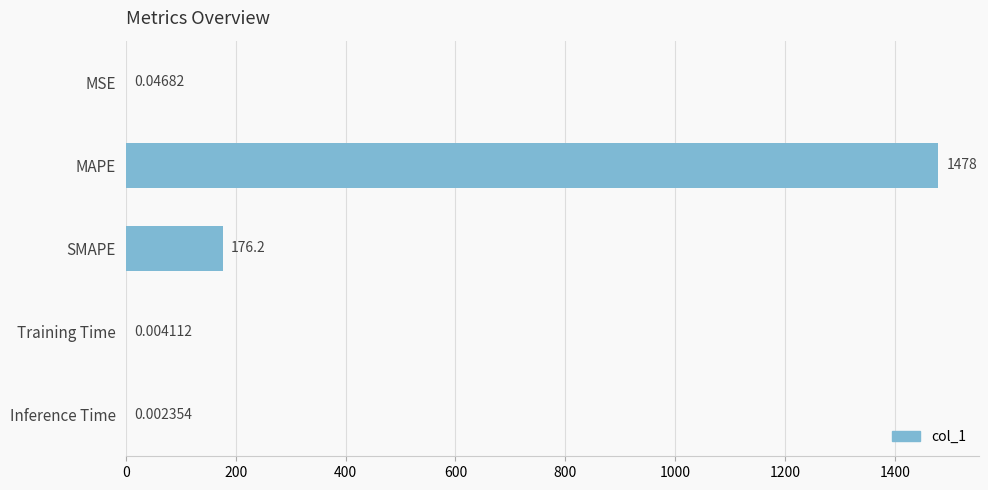

Are the bars grouped side by side (vs. stacked)?

No